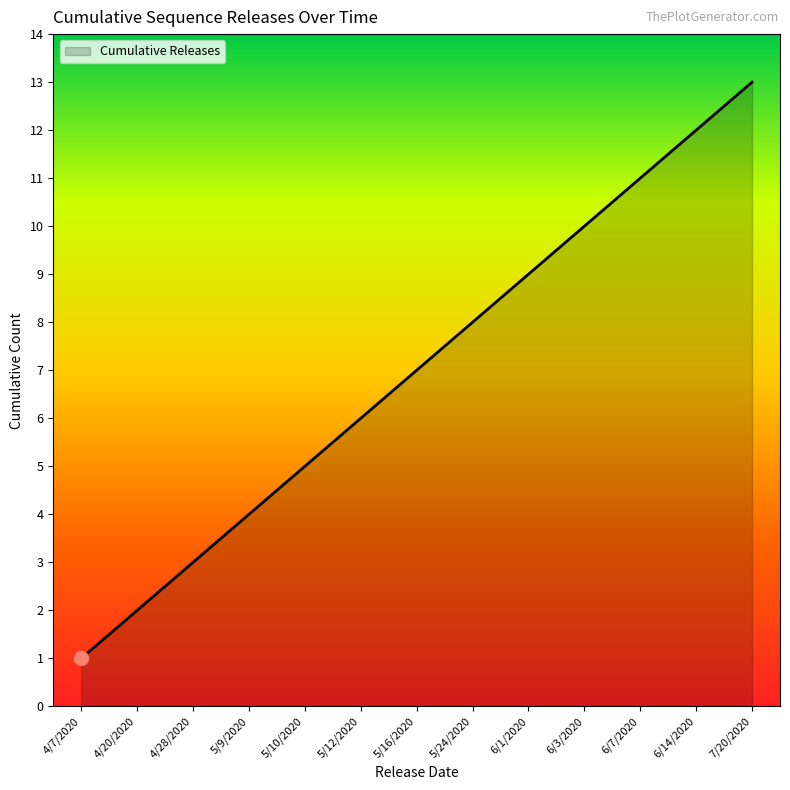

Reading left to right, what are all the values shown in this chart?

4/7/2020=1	4/20/2020=2	4/28/2020=3	5/9/2020=4	5/10/2020=5	5/12/2020=6	5/16/2020=7	5/24/2020=8	6/1/2020=9	6/3/2020=10	6/7/2020=11	6/14/2020=12	7/20/2020=13